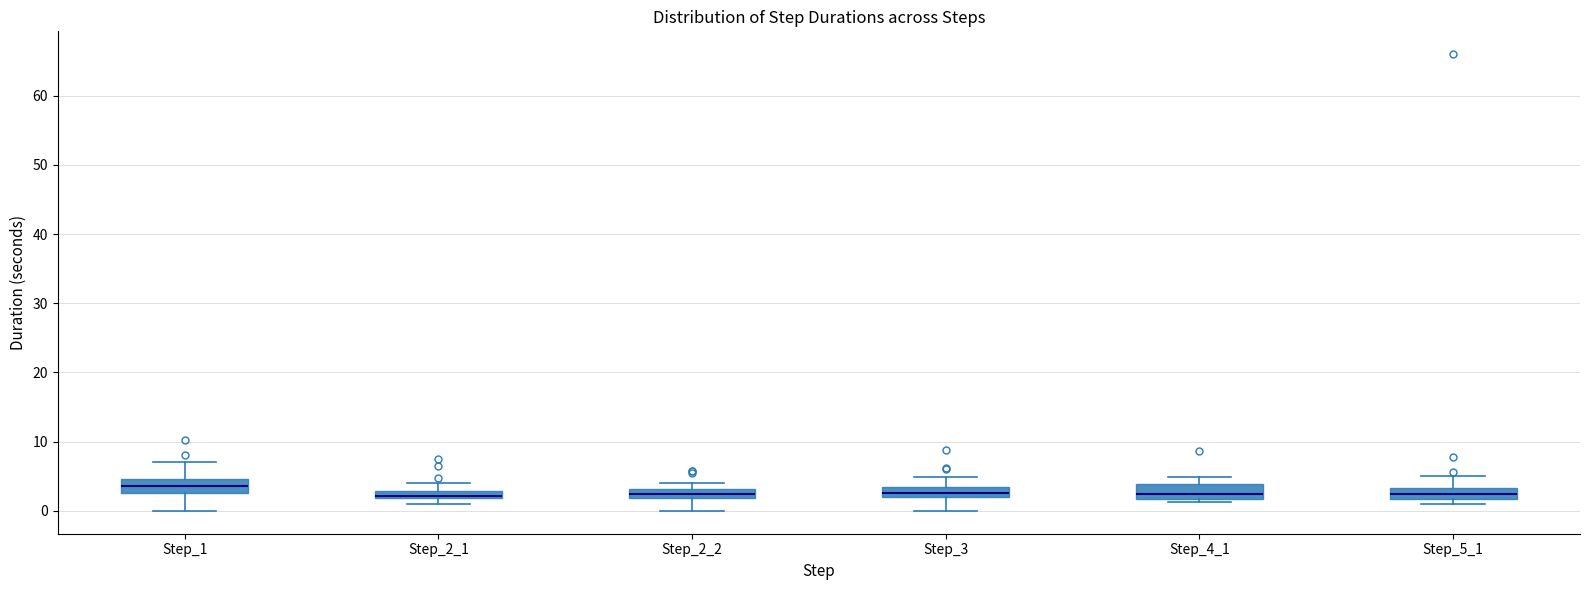

Which box has the highest median line?

Step_1